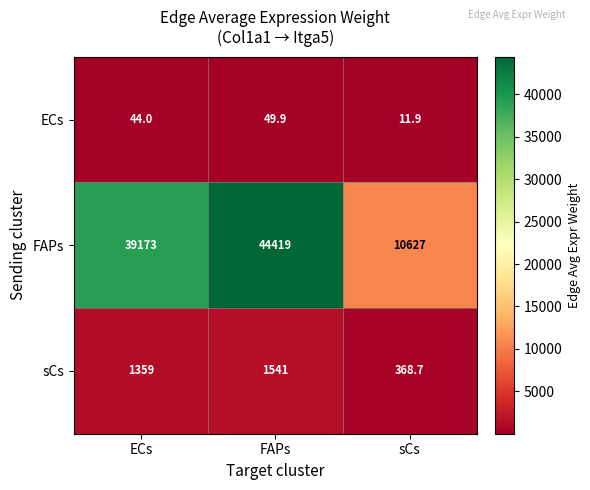

How many data points does each series have?

3